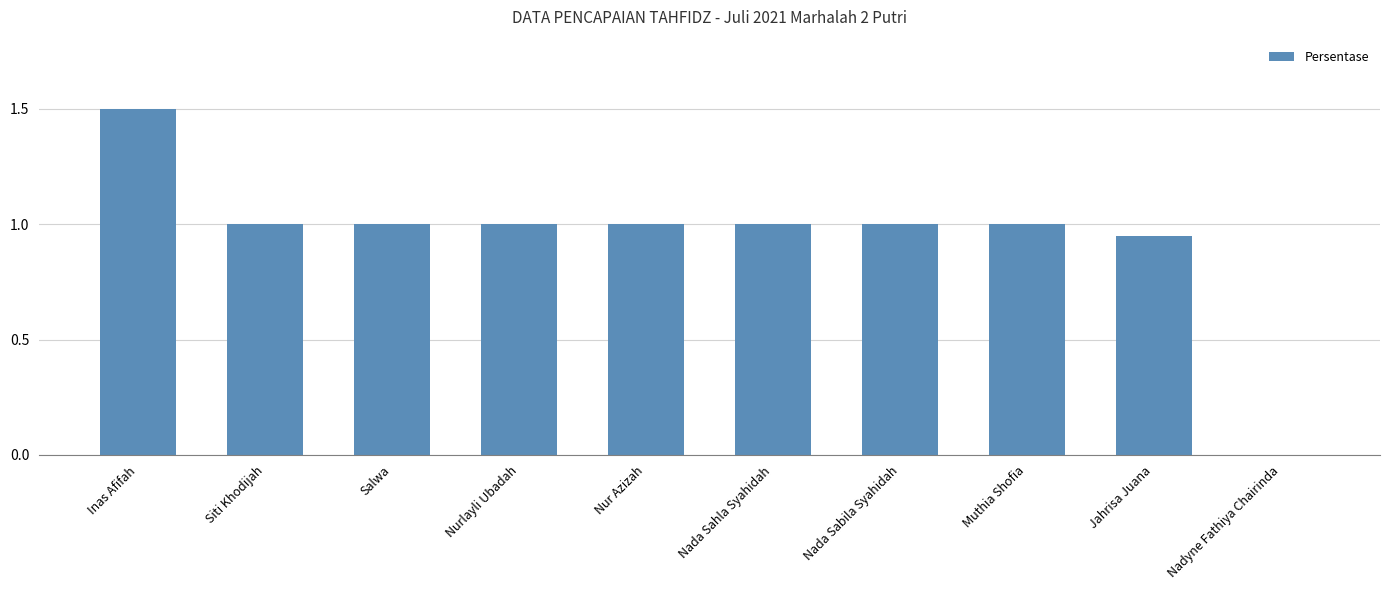

At which label does the data first exceed 1?

Inas Afifah